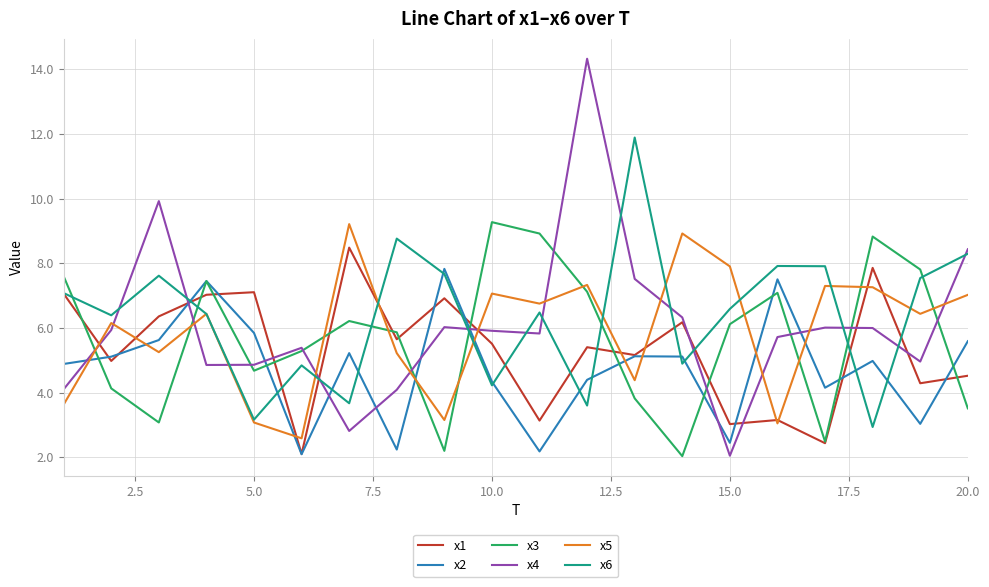

What is the lowest value of the x4 series?

2.0